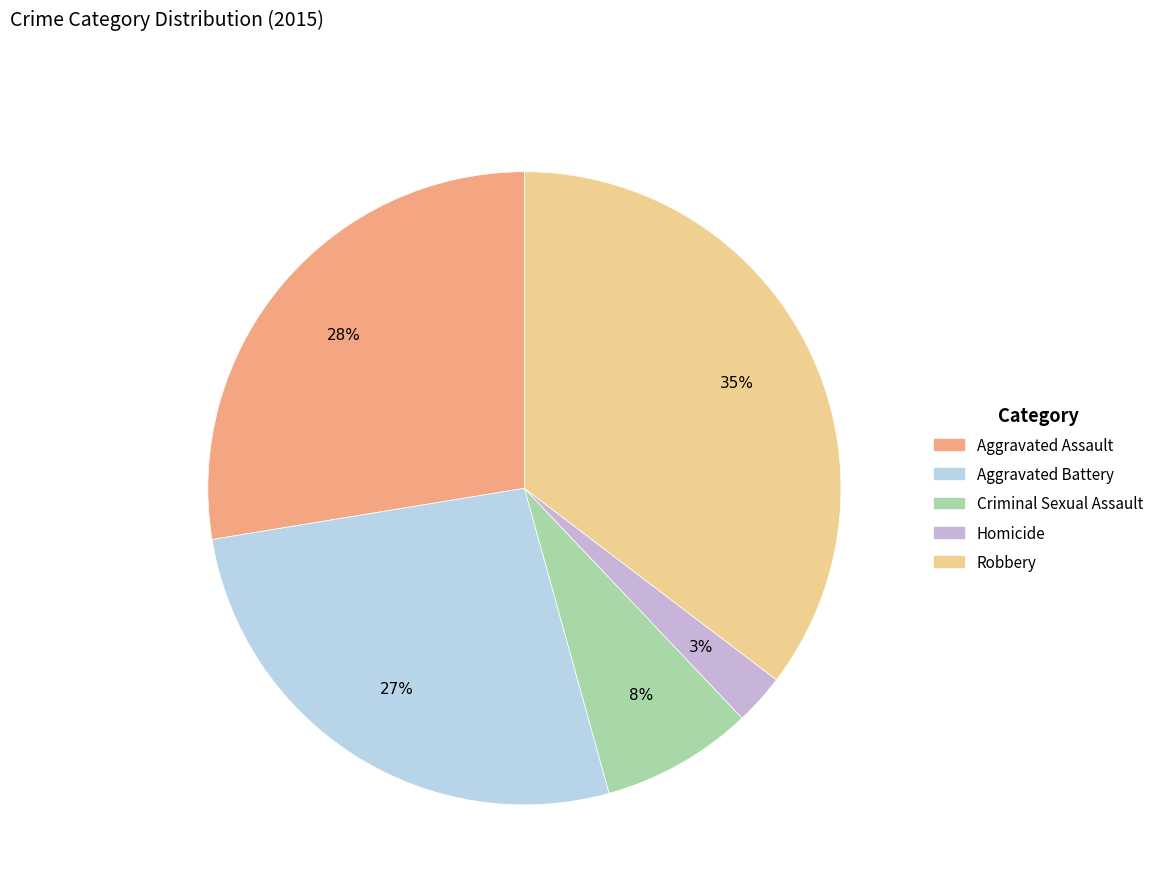

What is the largest slice in the pie chart?

Robbery